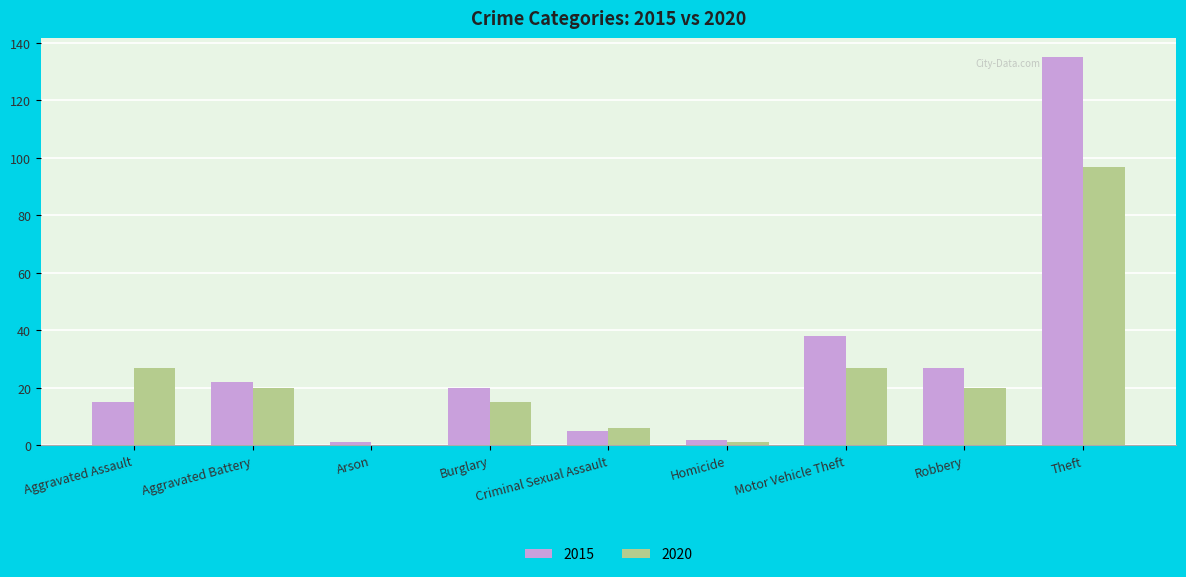

Is it true that 2020 equals 27 at Aggravated Assault?

True